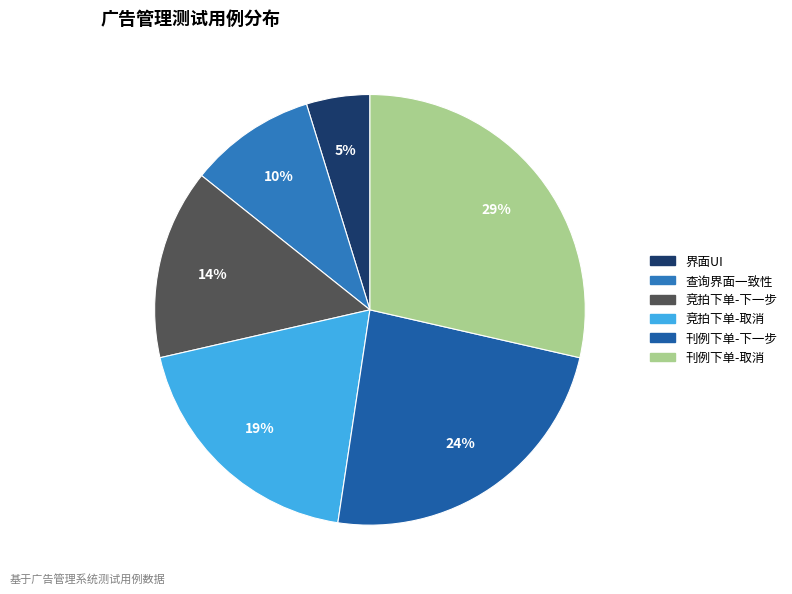

Count the number of slices in the pie.

6